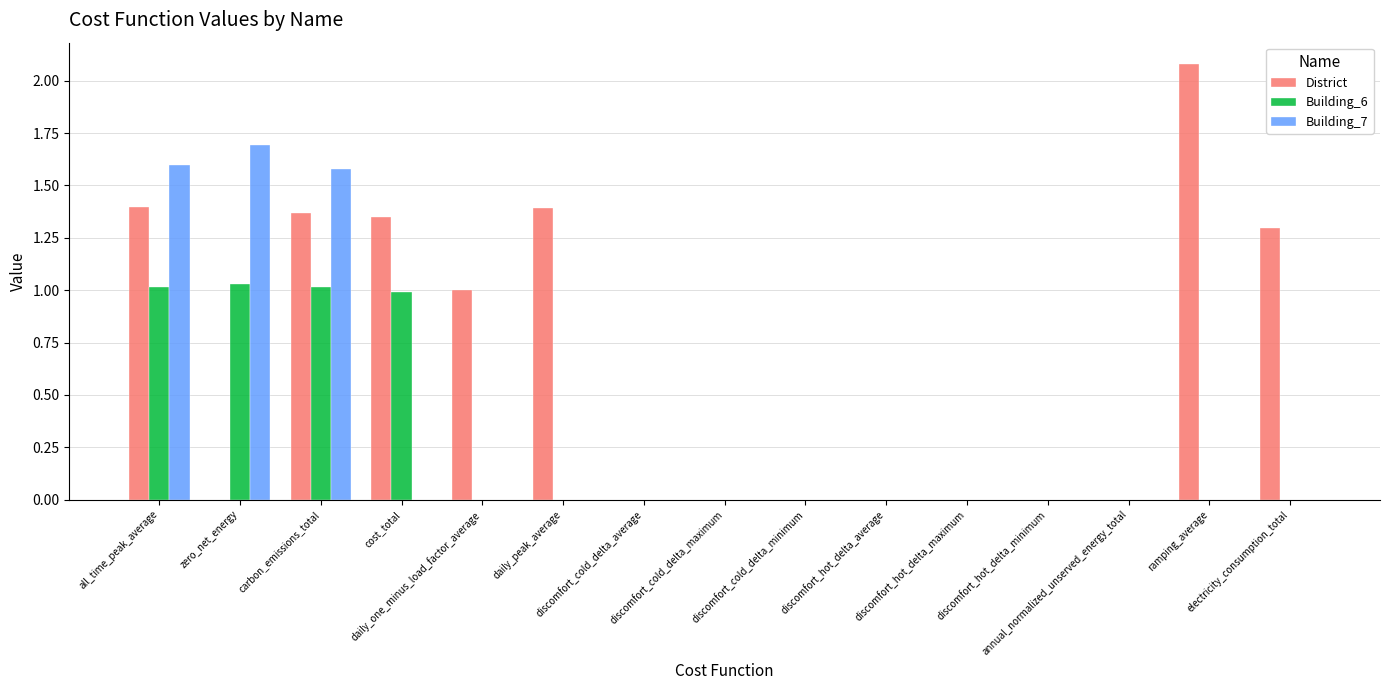

The value of Building_6 at discomfort_cold_delta_average is 0.0. True or false?

True